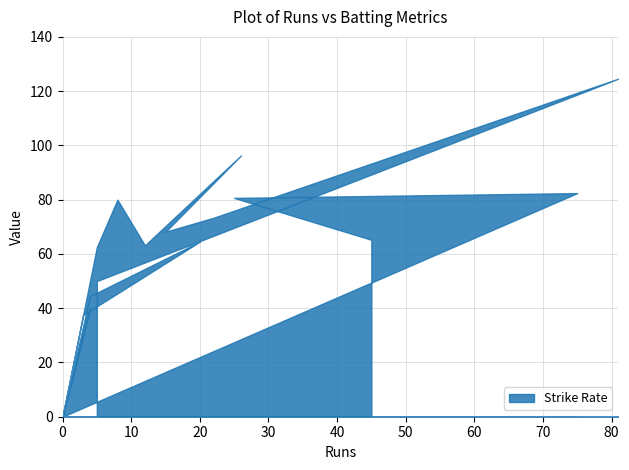

At which category is the sum across all series the highest?

81